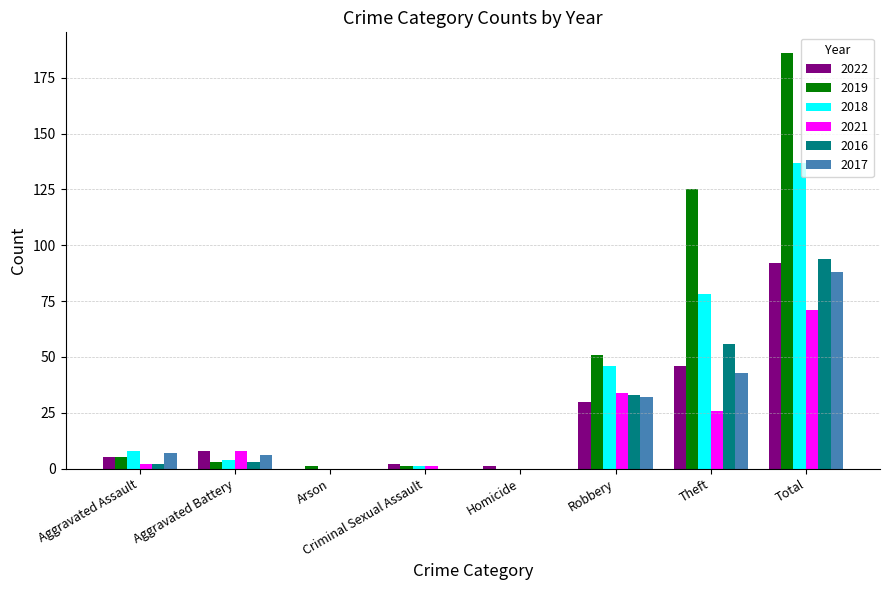

Is the value of 2018 at Aggravated Battery greater than the value of 2021 at Arson?

Yes